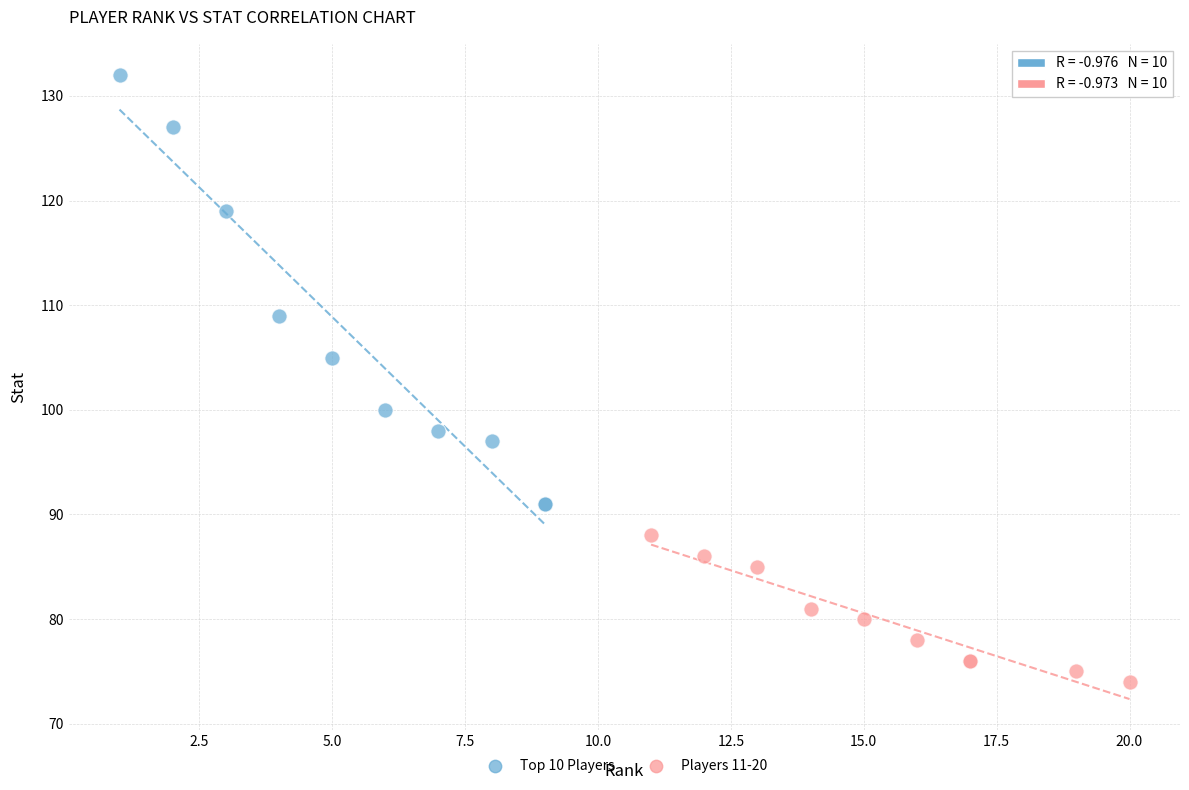

Which series reaches the minimum Y coordinate?

Players 11-20